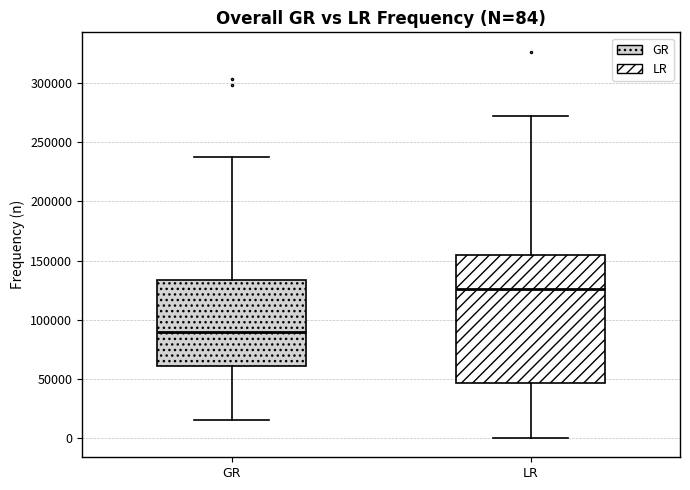

Which box has the lowest median line?

GR